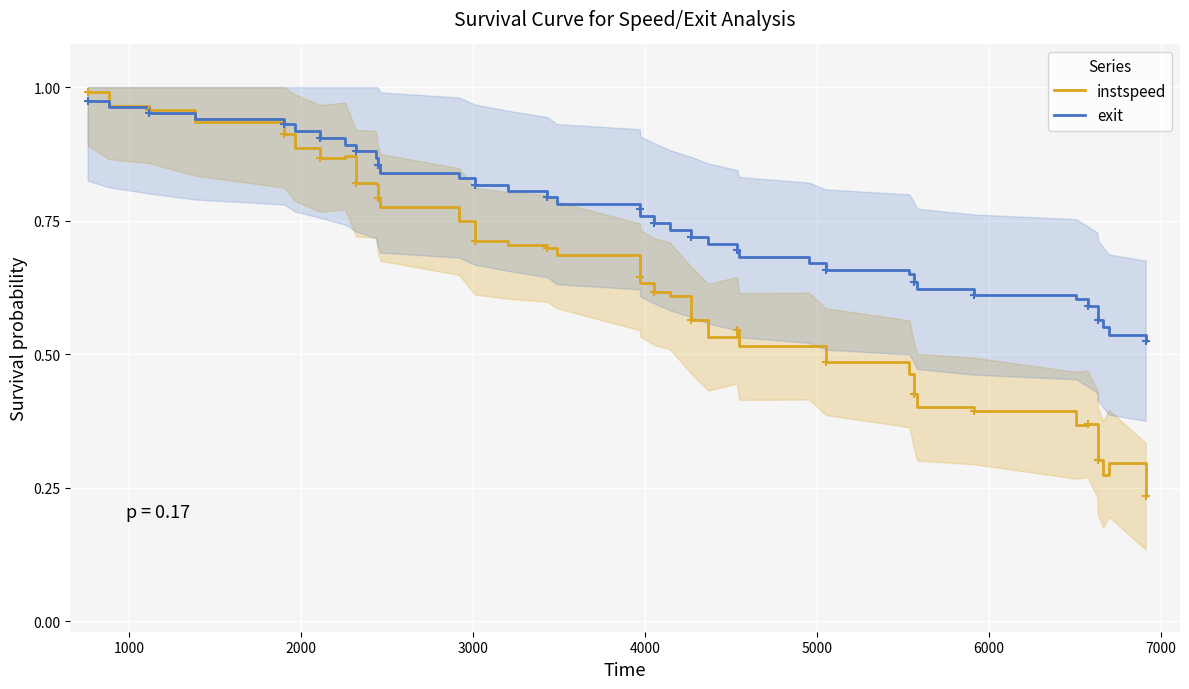

True or false: exit has more than 1 interior local peaks.

False